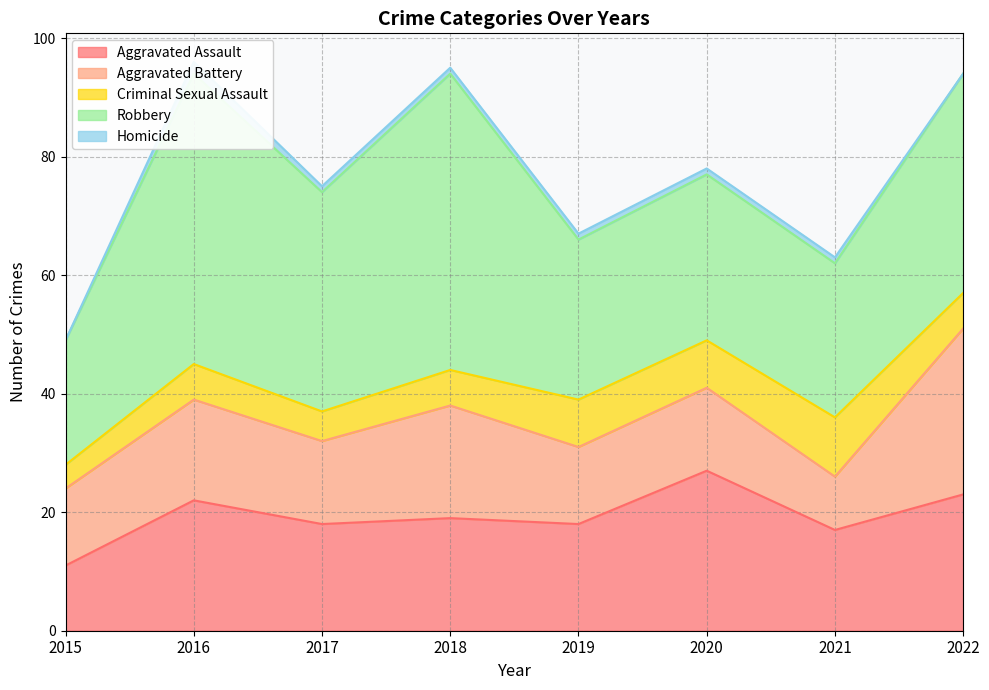

Reading left to right, transcribe all the data shown in this chart.

Aggravated Assault: 11	22	18	19	18	27	17	23
Aggravated Battery: 13	17	14	19	13	14	9	28
Criminal Sexual Assault: 4	6	5	6	8	8	10	6
Robbery: 21	49	37	50	27	28	26	37
Homicide: 0	2	1	1	1	1	1	0